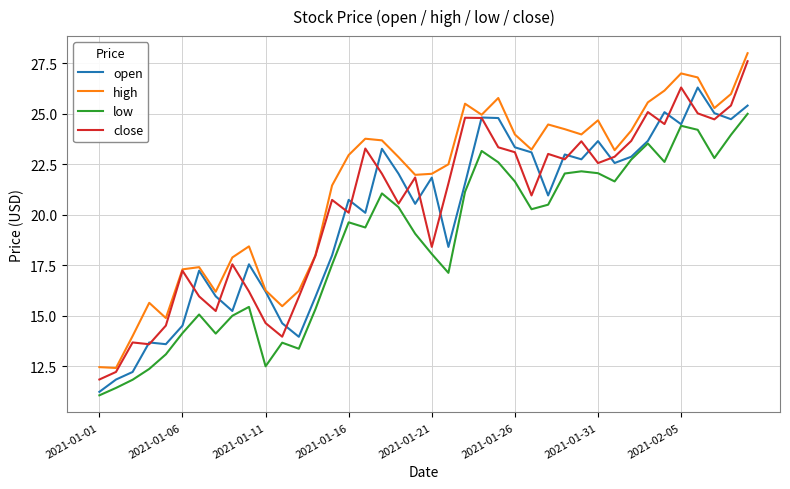

True or false: high and low intersect in this chart.

False